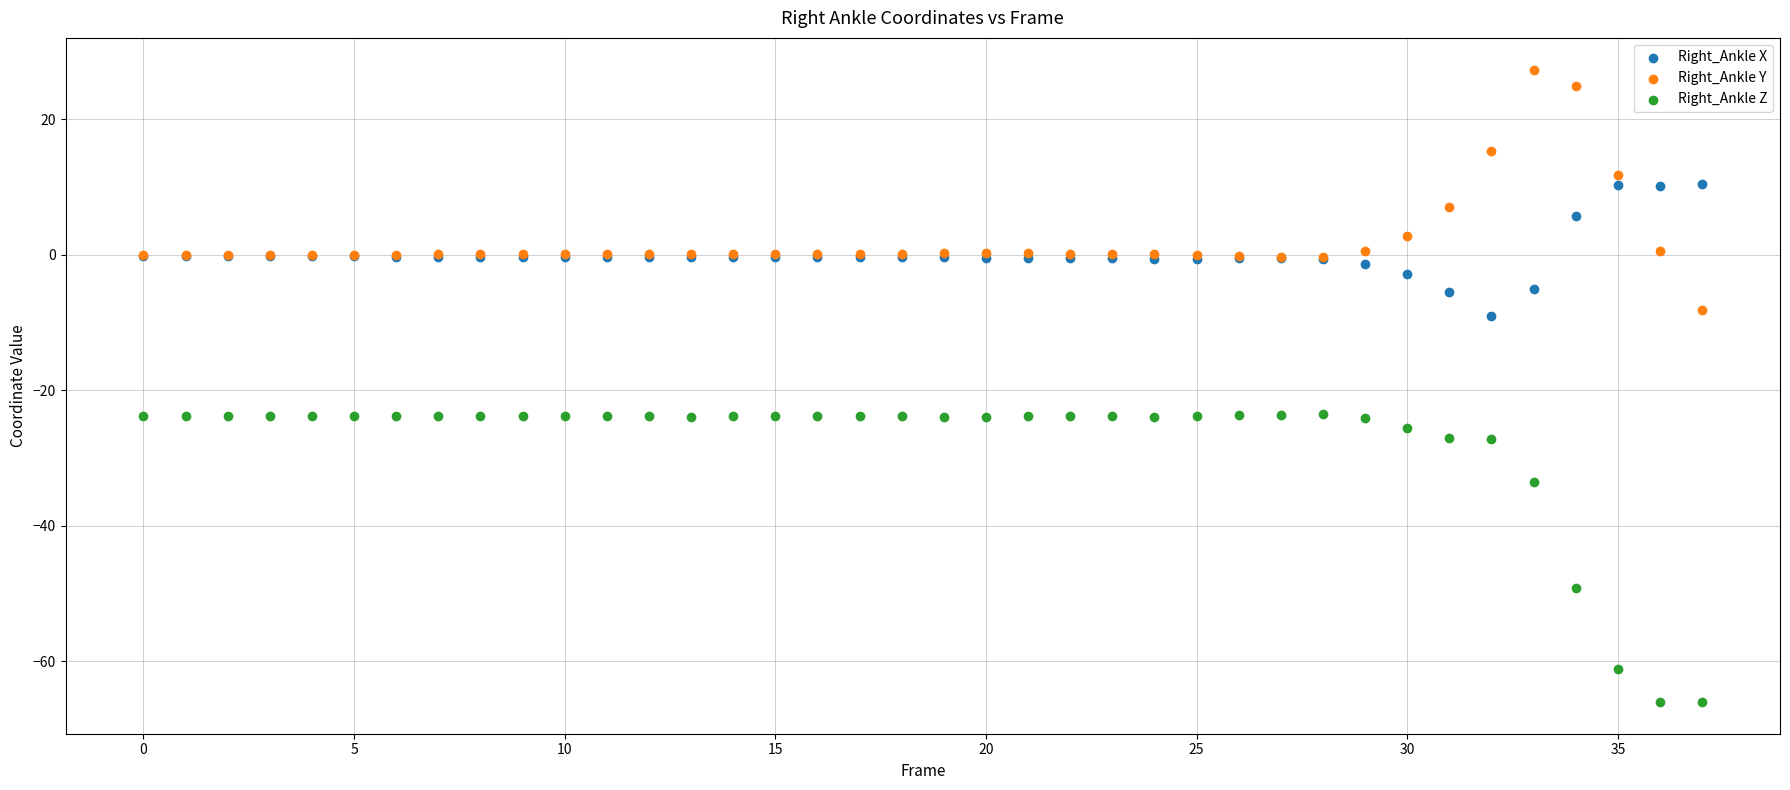

What are all the series names shown in the legend?

Right_Ankle X, Right_Ankle Y, Right_Ankle Z